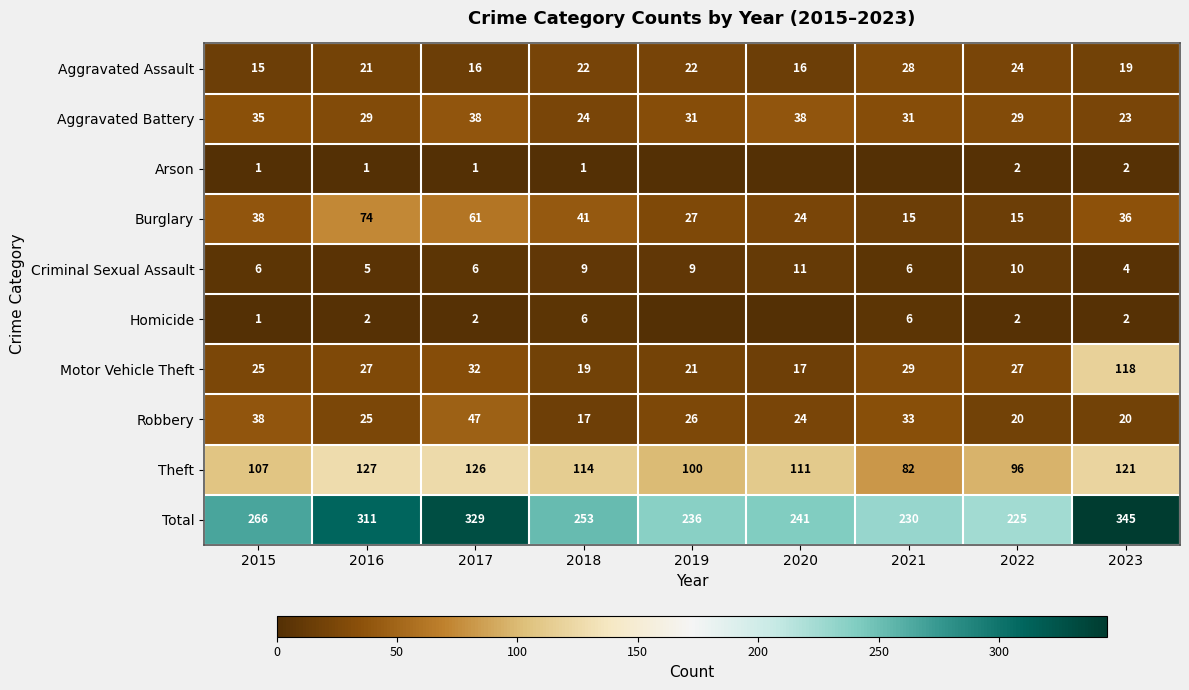

Is it true that Burglary equals 74 at 2016?

True